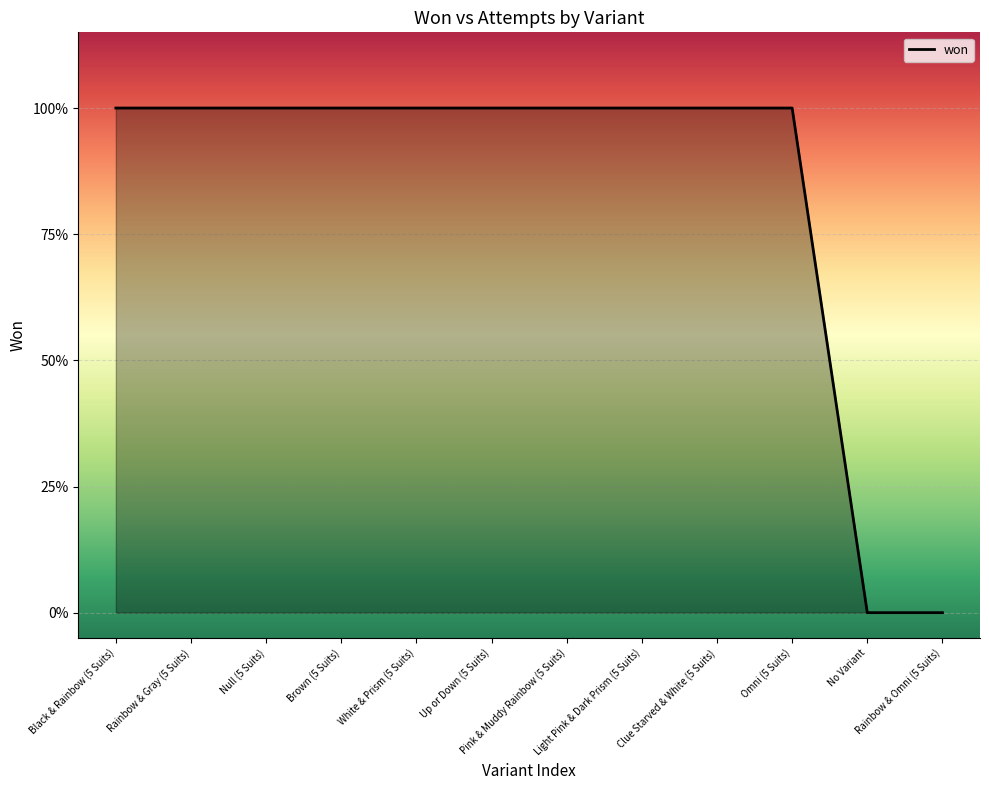

Is this an area chart (filled region under the line)?

Yes